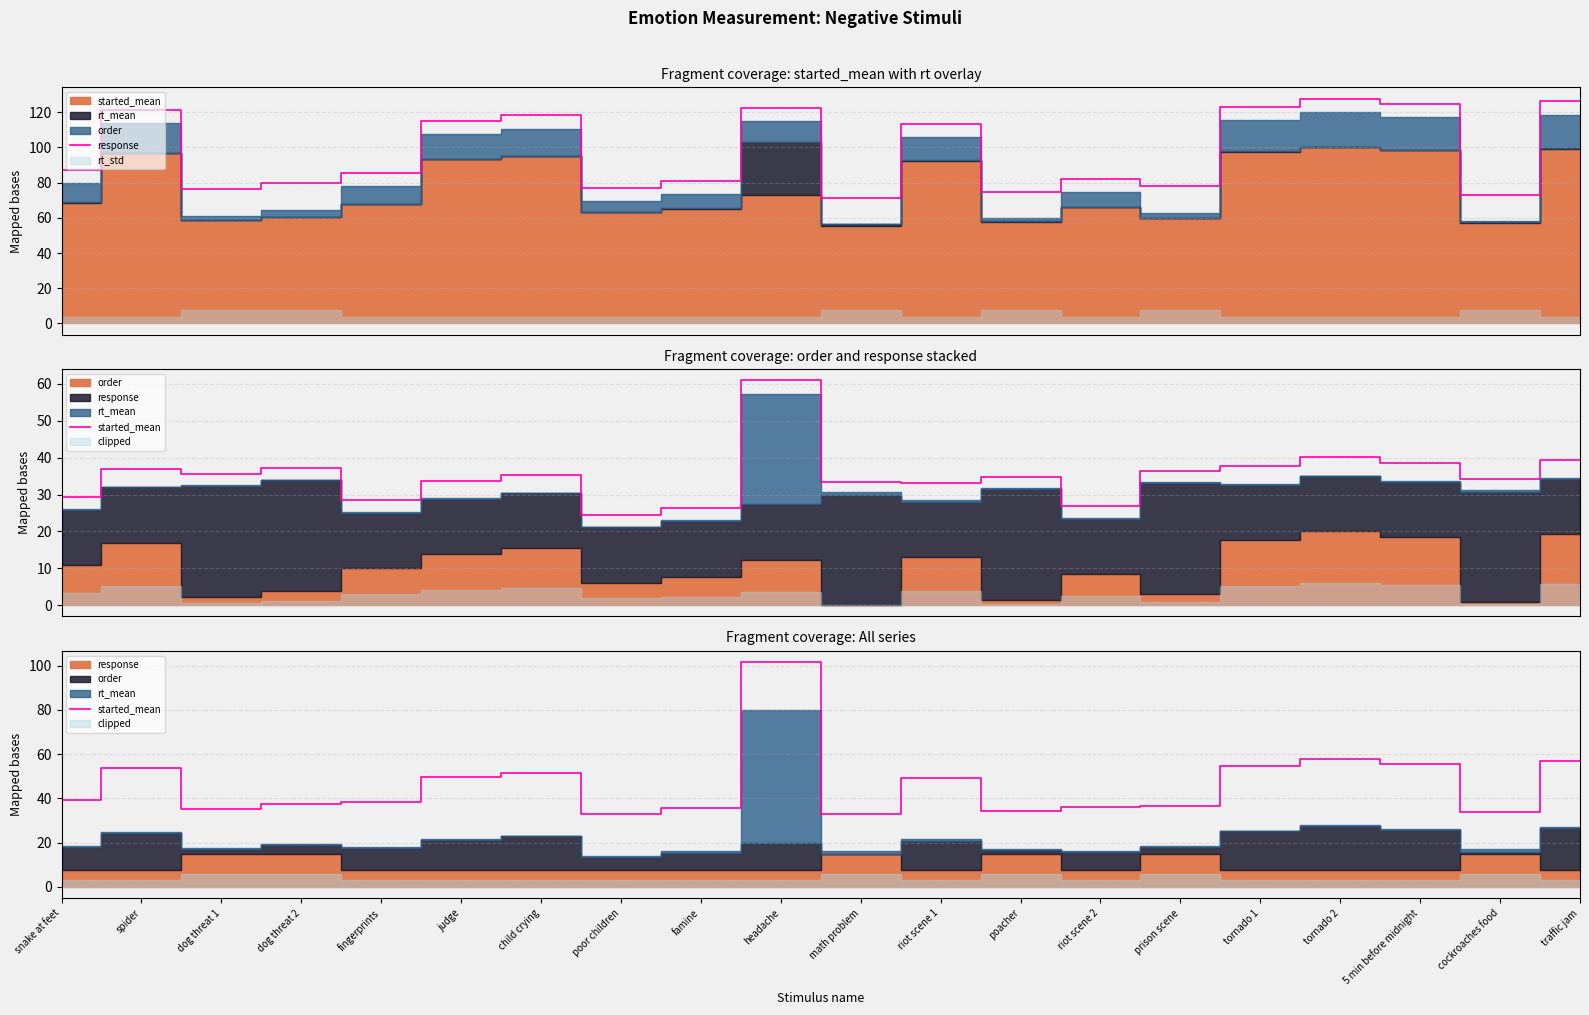

What is the average value of the response series?

97.8